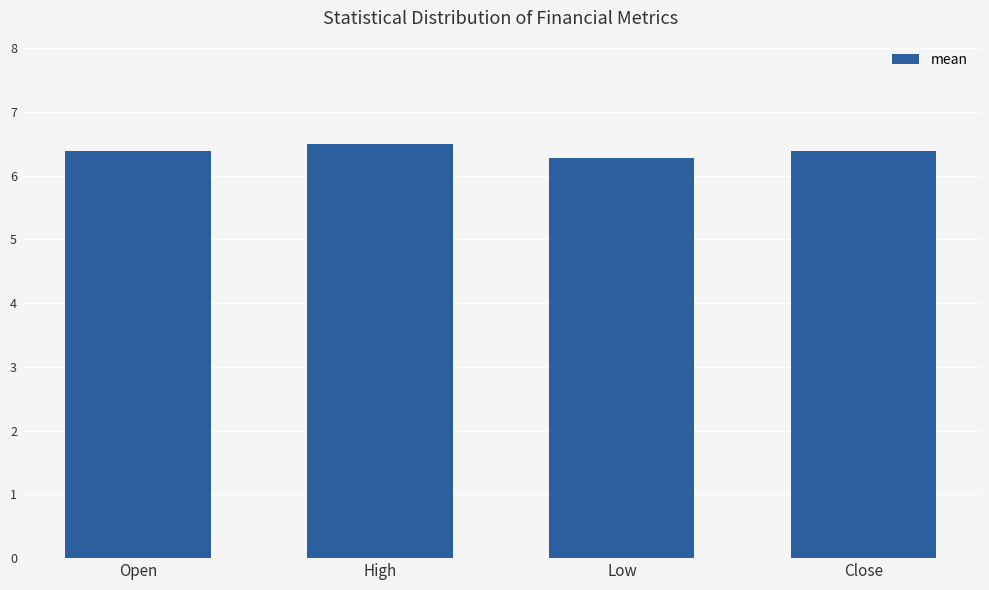

What is the label of the 4th bar from the right?

Open